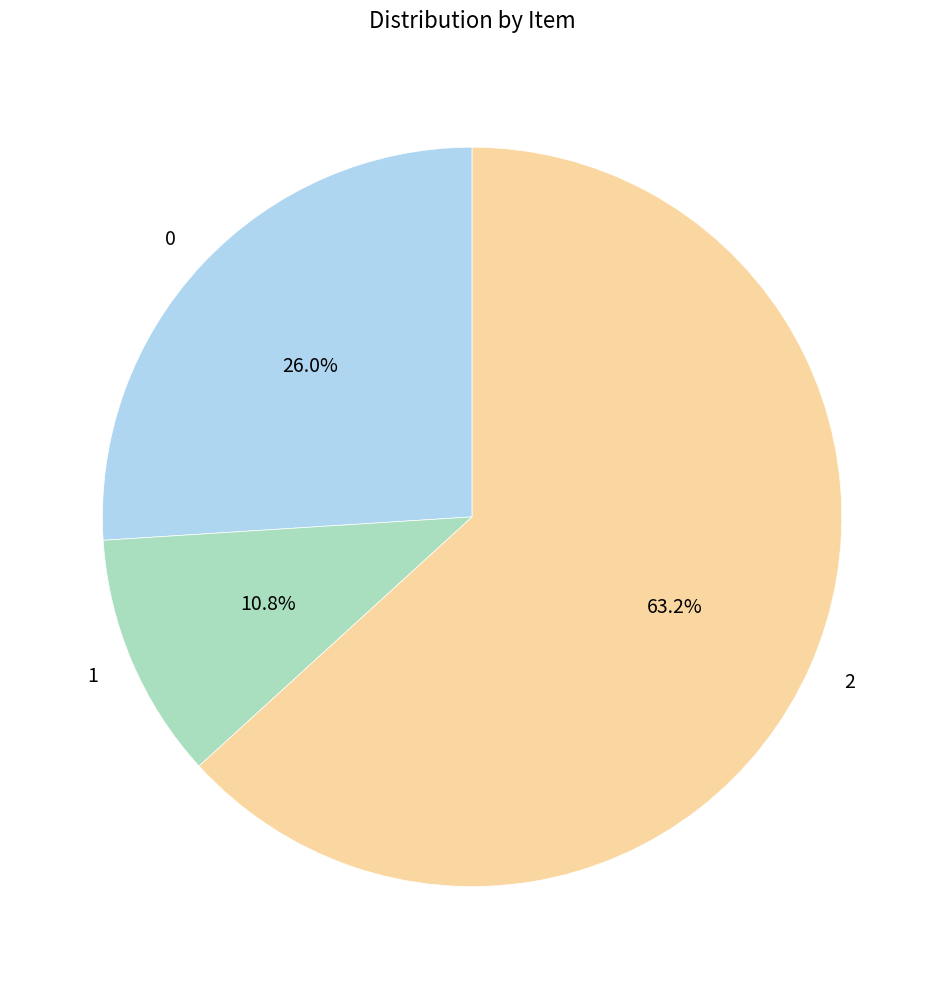

Approximately how many times larger is the value at 0 compared to 2?

0.4